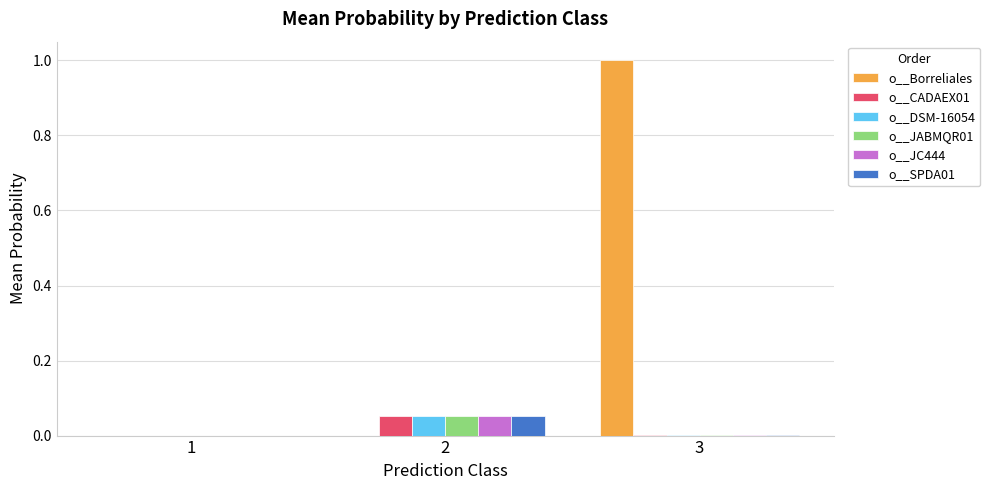

Which label corresponds to the largest value in the chart?

3